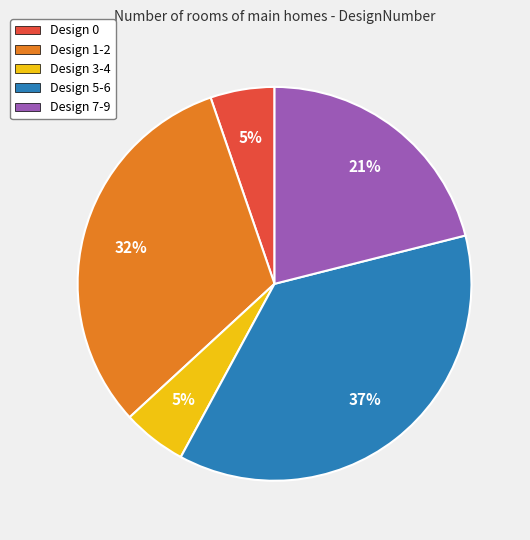

What percentage is the Design 3-4 slice, to the nearest percent?

5%